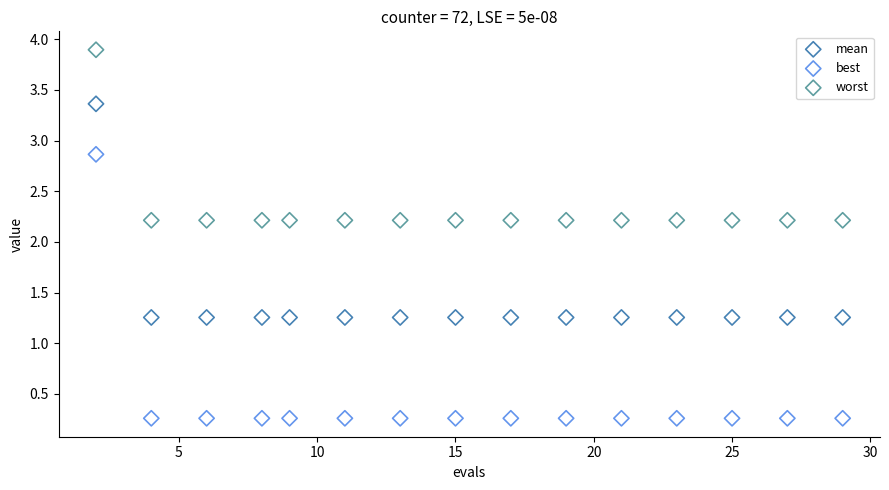

Which series has the largest Y range (max minus min)?

best